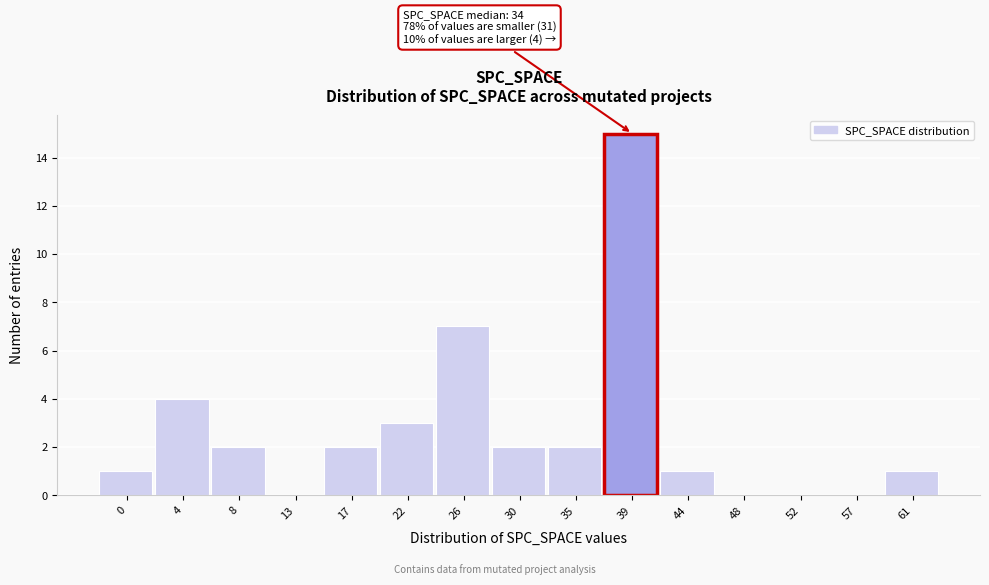

Reading left to right, list all the values displayed in this chart.

0=1	4=4	8=2	13=0	17=2	22=3	26=7	30=2	35=2	39=15	44=1	48=0	52=0	57=0	61=1